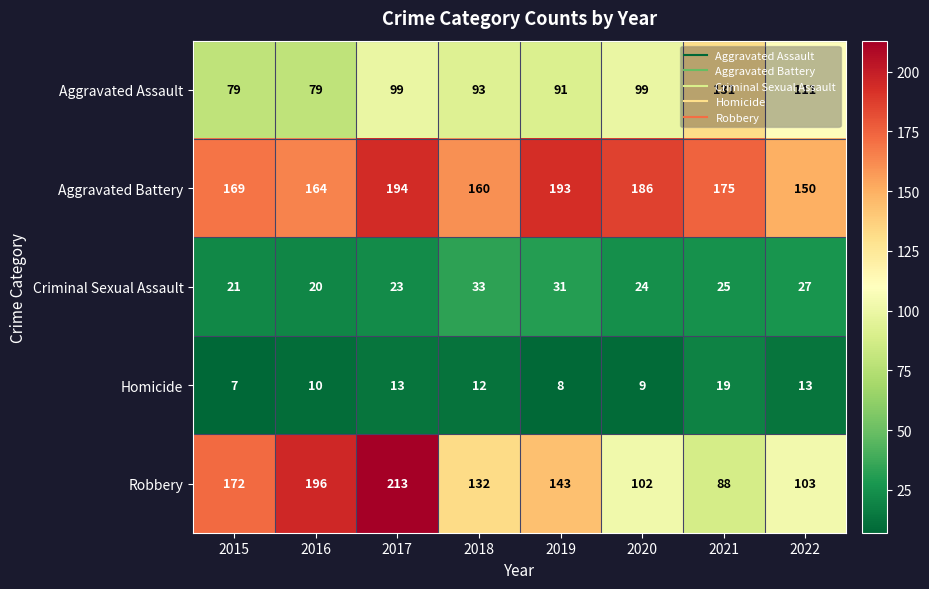

What is the sum of all Robbery values?

1149